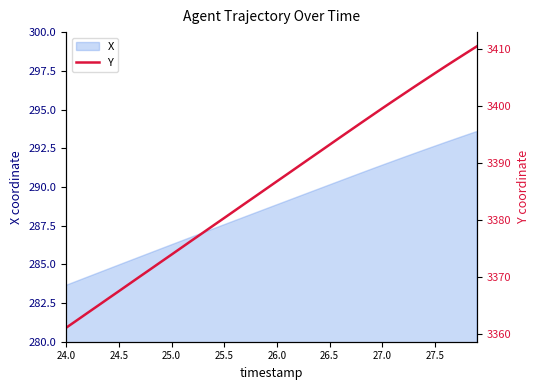

What is the maximum value for X?

293.6